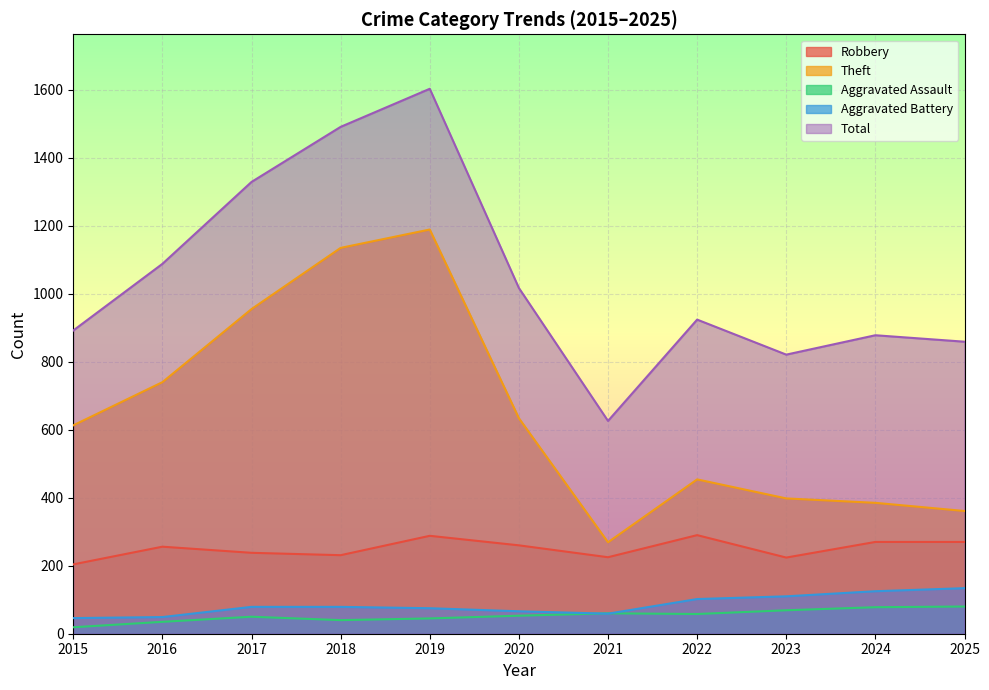

Which has a higher value, 2015 or 2023?

2023